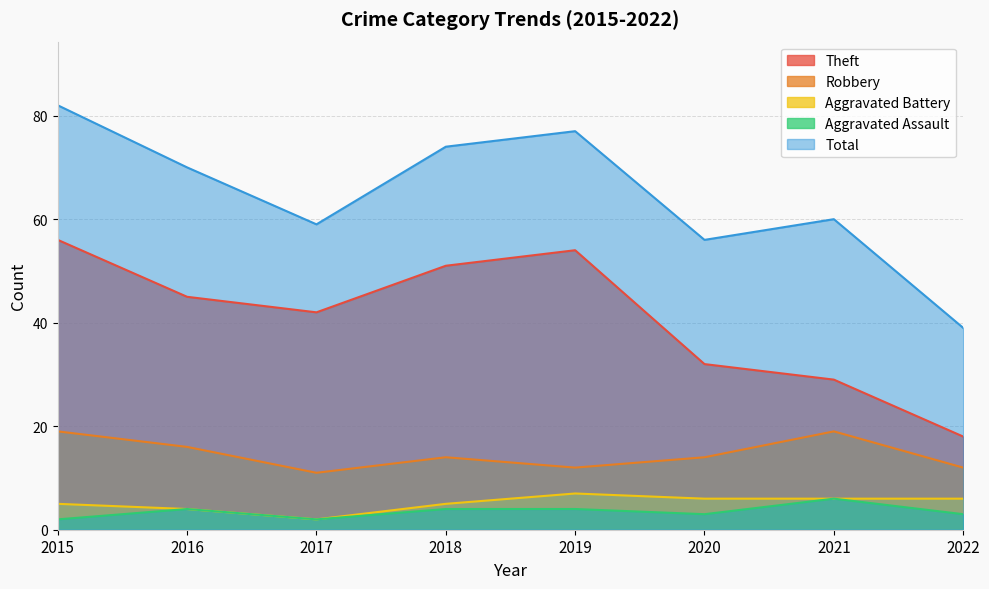

Does the chart display data point markers on the line(s)?

No